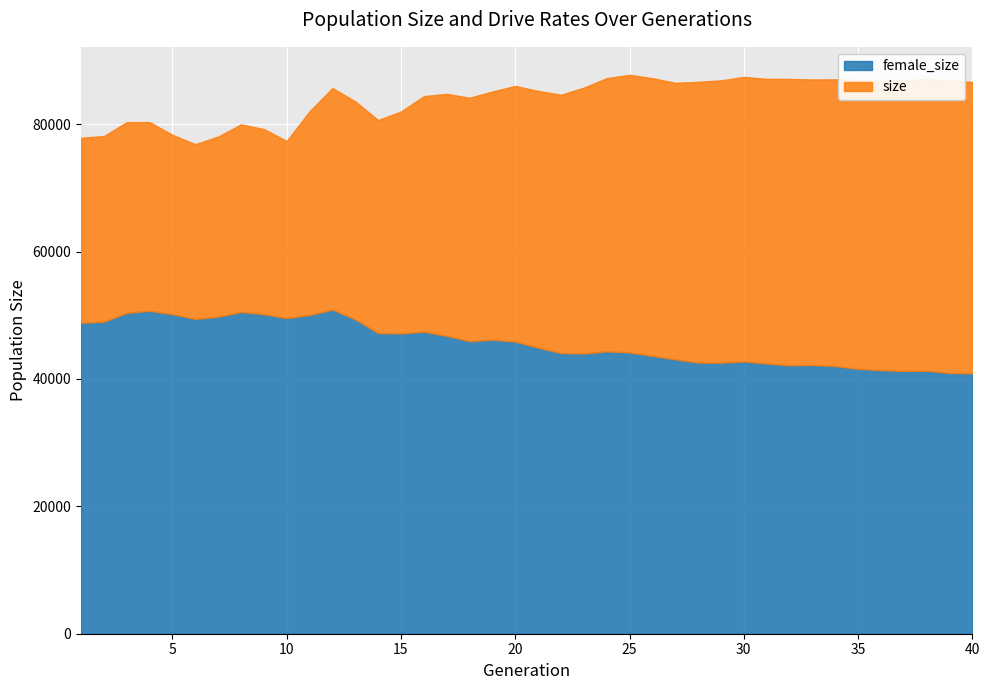

What is the total value across all series at 35?

86990